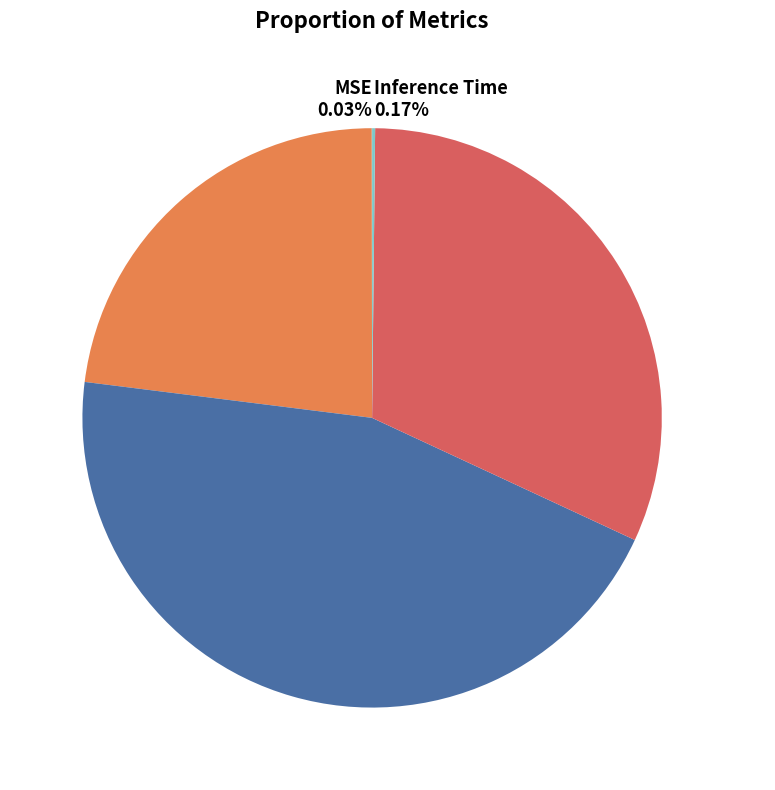

Is there any slice that represents more than half of the pie?

No